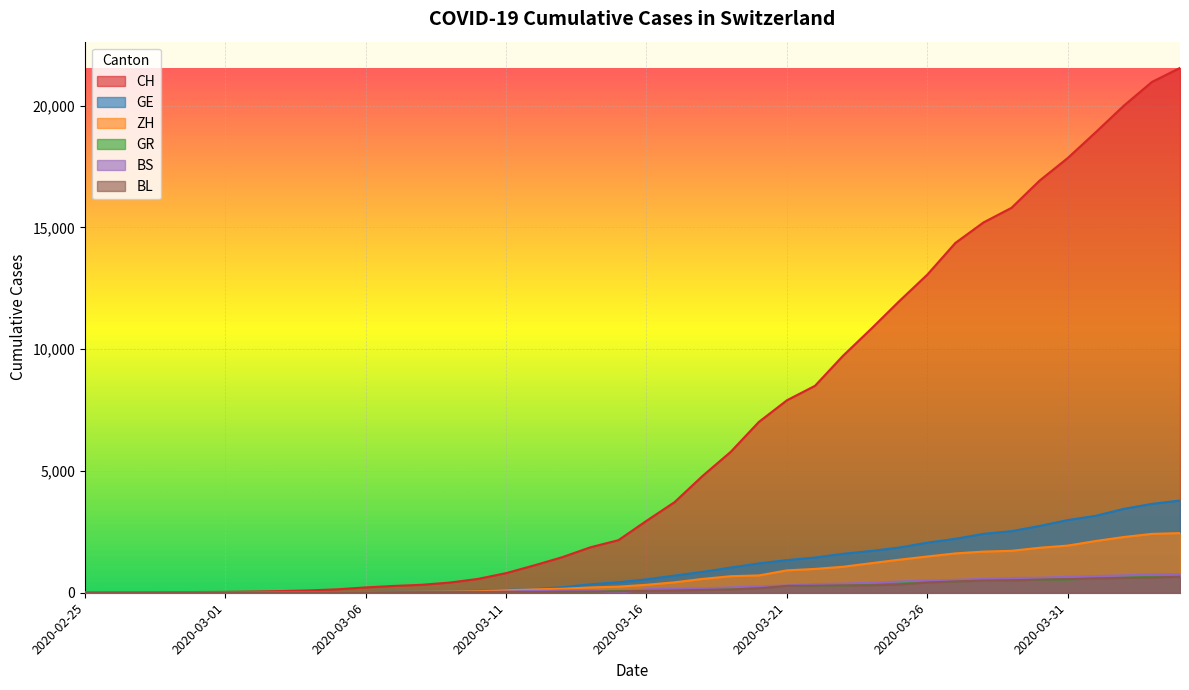

True or false: ZH and CH intersect in this chart.

False